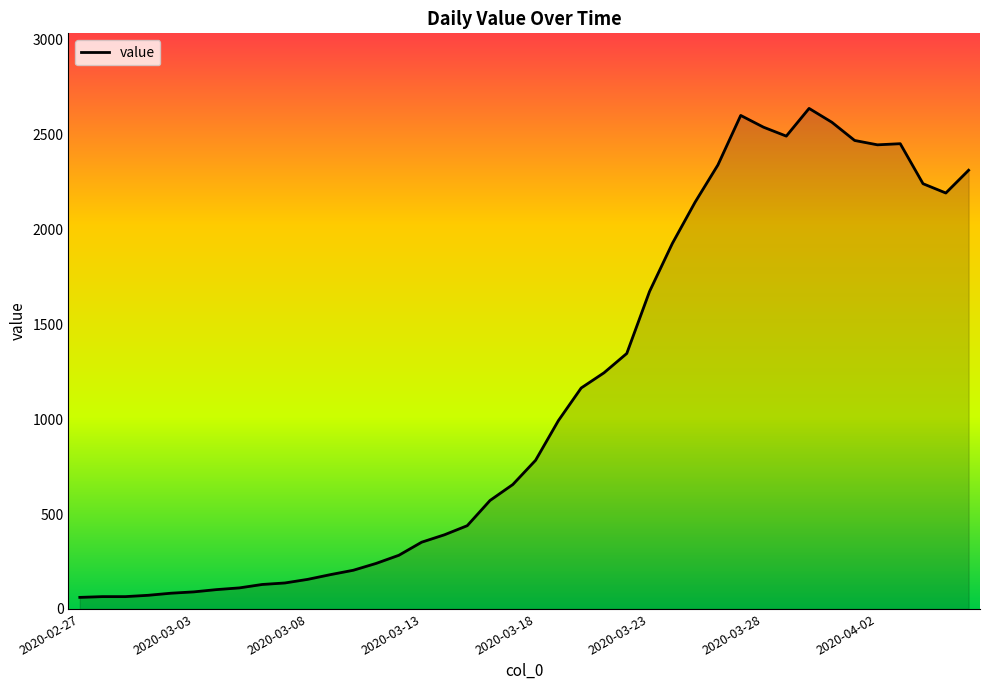

What is the minimum value shown in the chart?

61